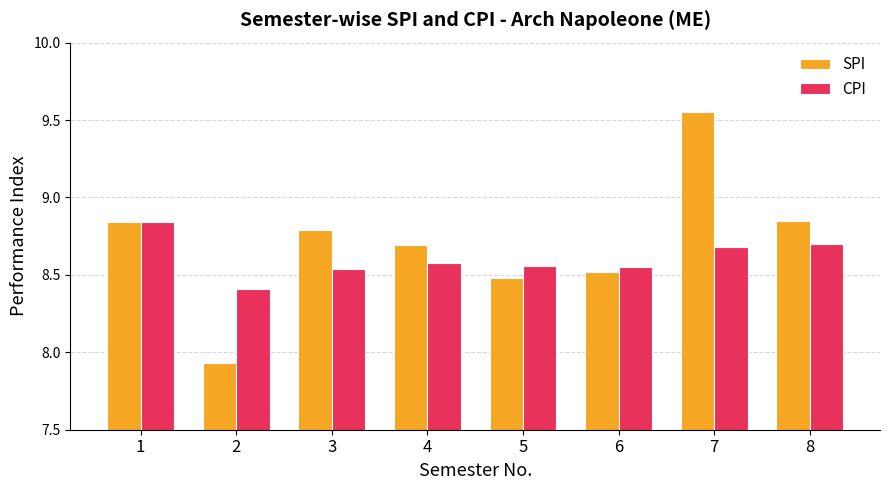

What is the sum of the CPI values at 7 and 1?

17.5